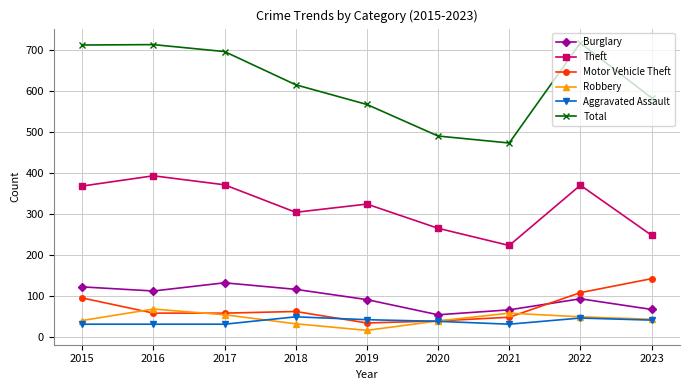

True or false: Motor Vehicle Theft and Theft intersect in this chart.

False